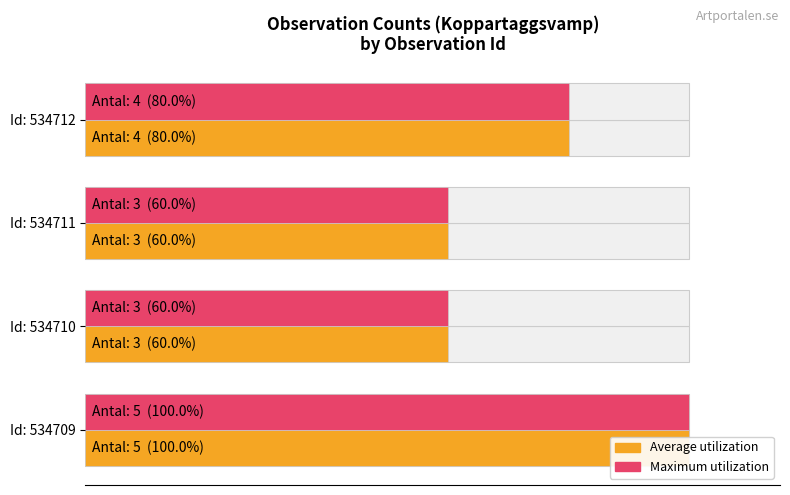

How many groups of bars are there?

4